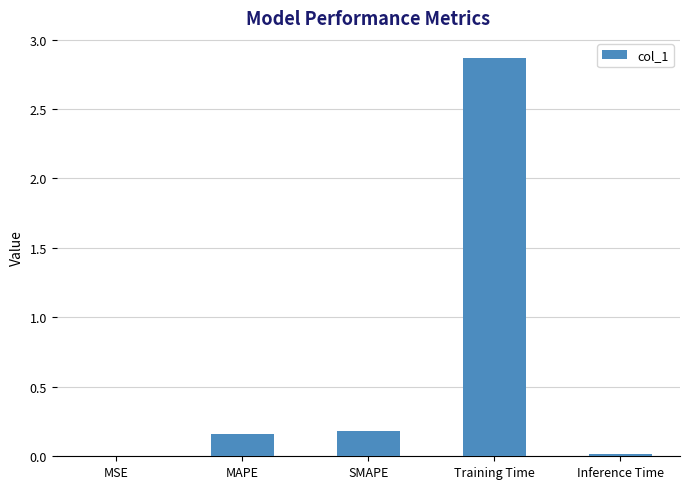

What is the sum of the values at SMAPE and Training Time?

3.0